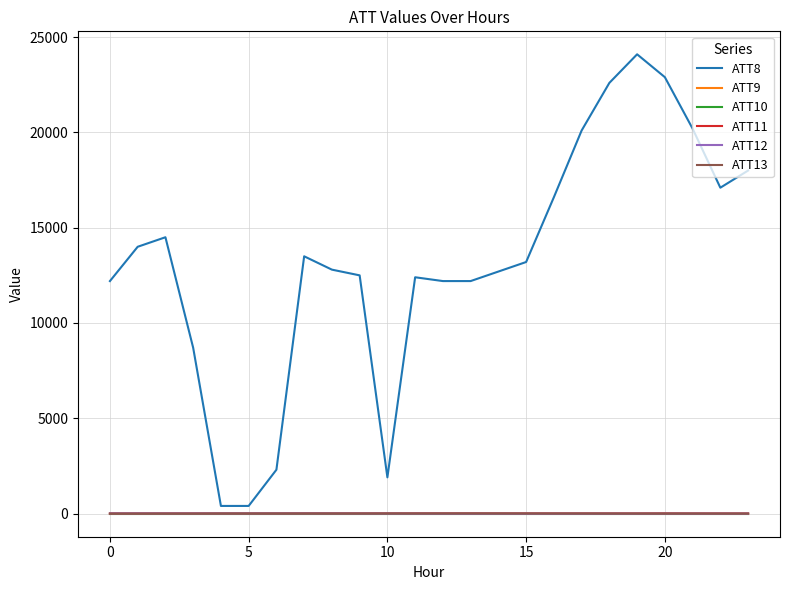

Which series has the largest total across all categories?

ATT8